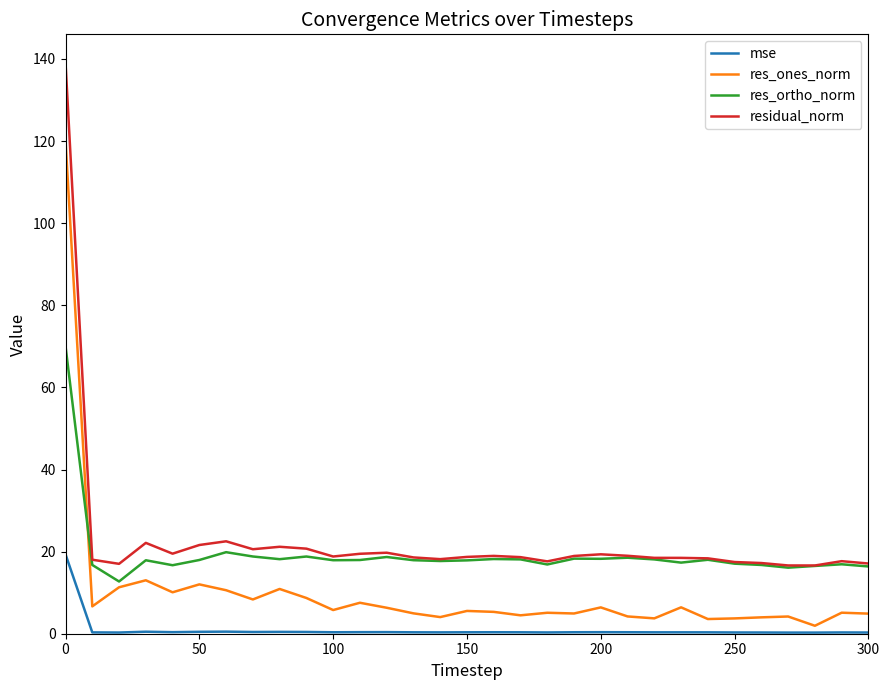

What is the difference between the maximum and minimum values in the res_ortho_norm series?

57.3